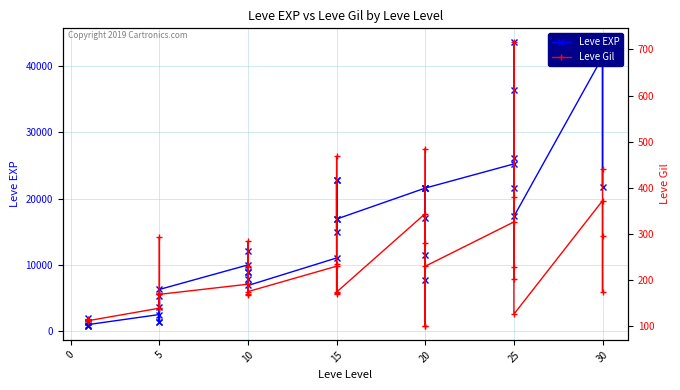

Which series changed the most between 15 and 20?

Leve EXP